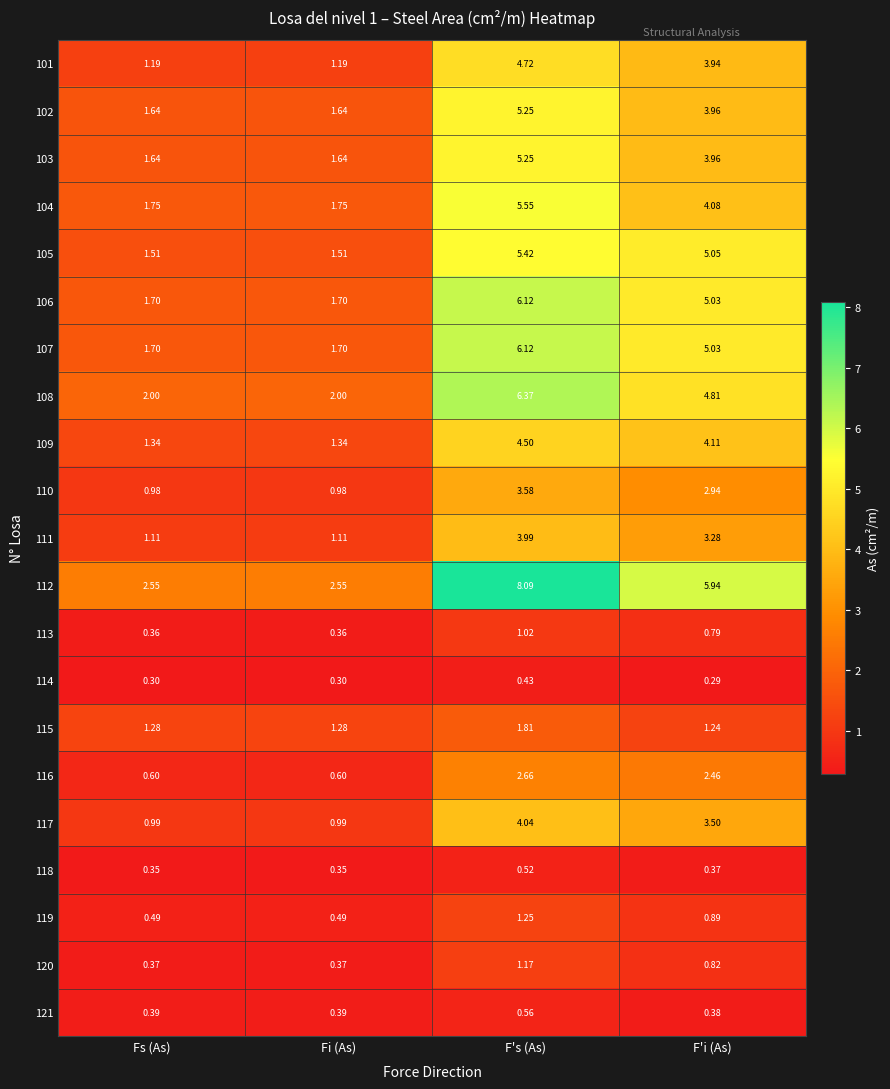

What is the minimum value shown in the chart?

0.3